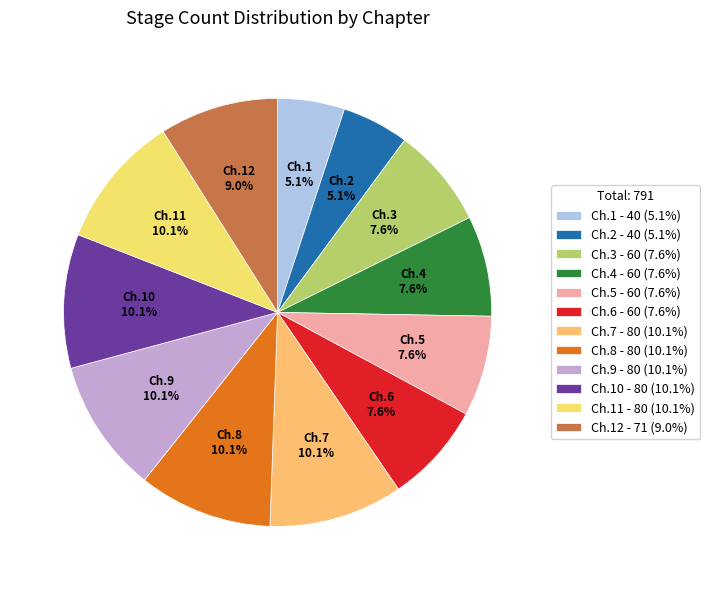

Combined, do Ch.10 and Ch.5 account for over 50%?

No